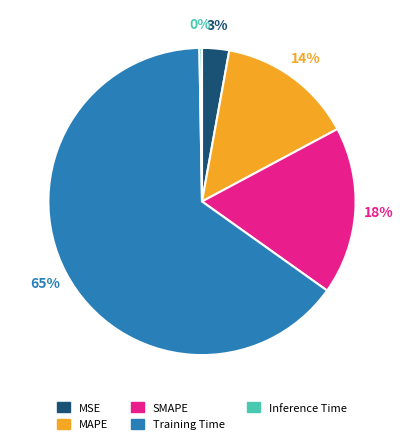

True or false: MAPE accounts for 2% of the total.

False